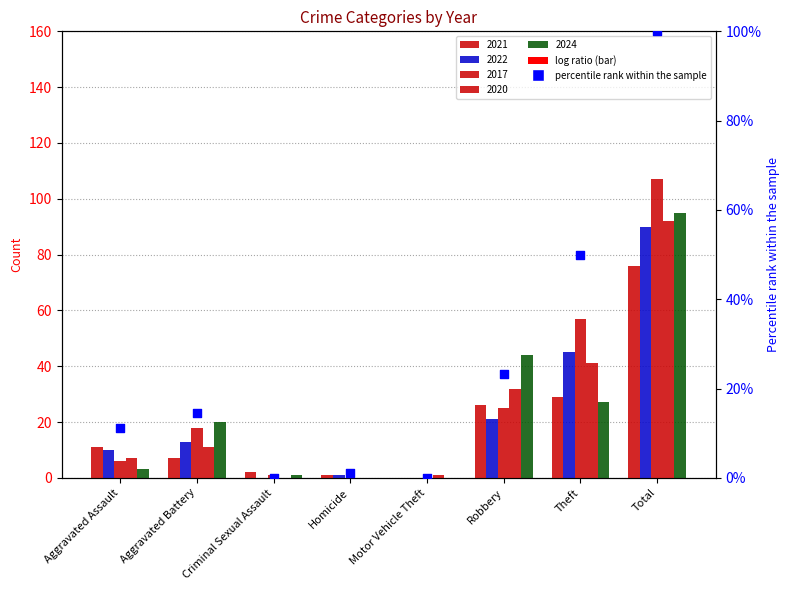

Between Total and Homicide, which is larger?

Total